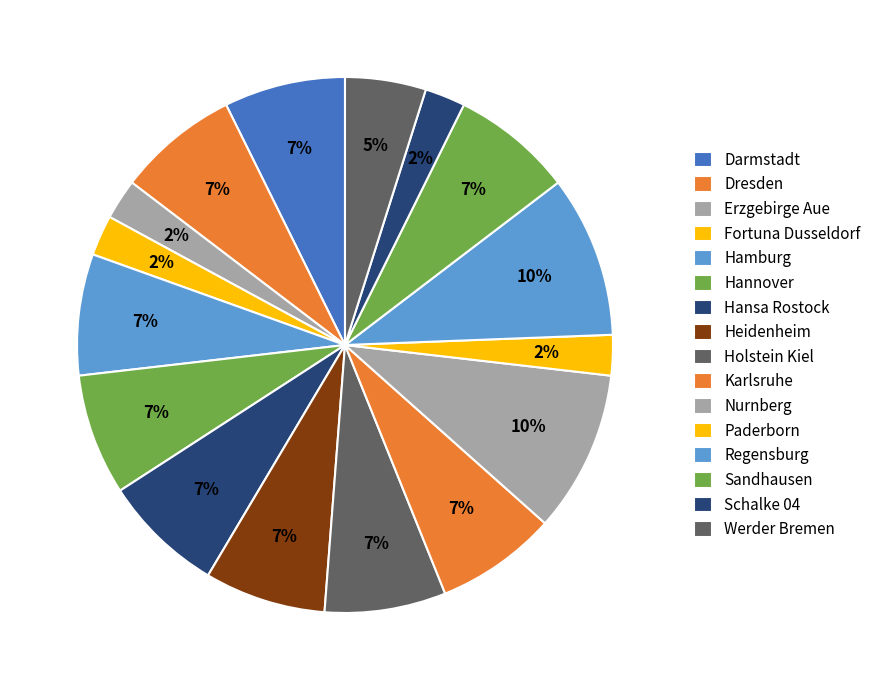

To the nearest percent, what portion does Regensburg represent?

10%